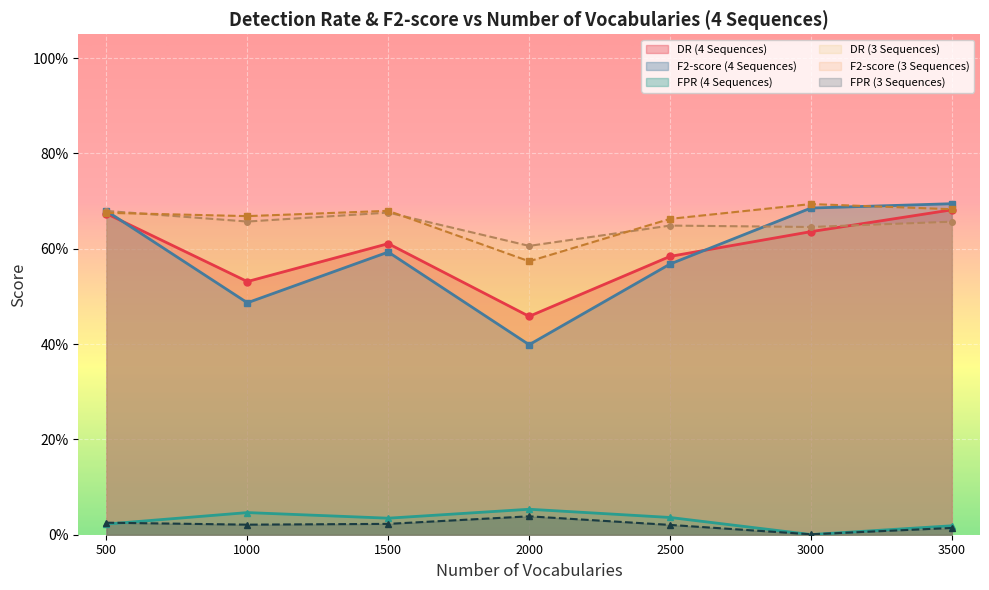

Is the value of DR (4 Seq) at 1000 greater than the value of FPR (4 Seq) at 3500?

Yes